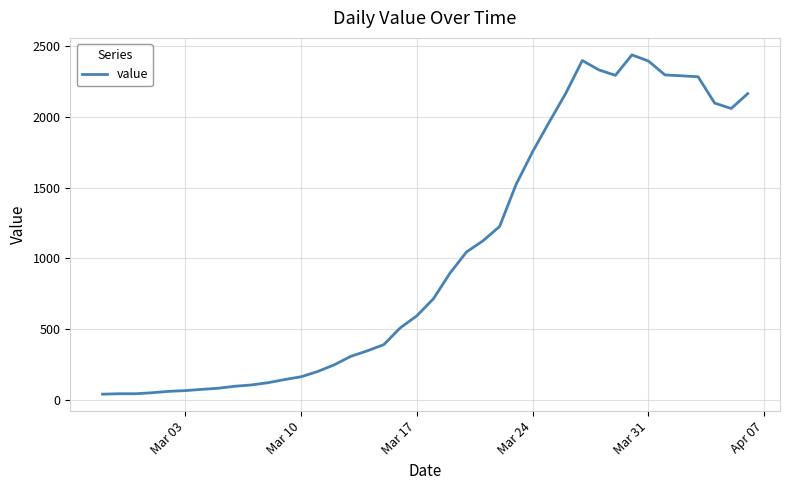

What is the difference between the maximum and minimum values?

2398